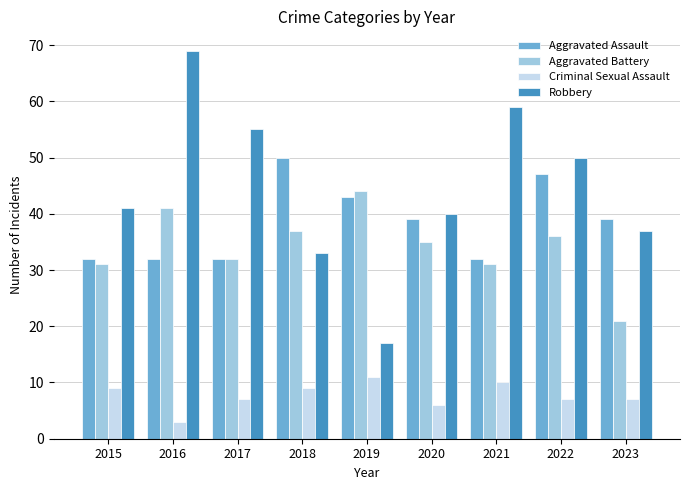

How many categories are shown in the chart?

9